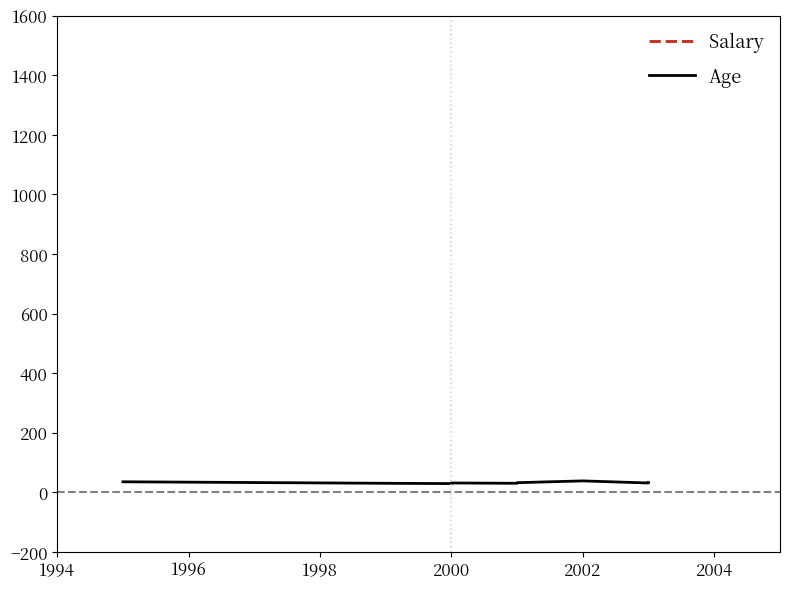

At which category does Salary reach its first local valley?

1994